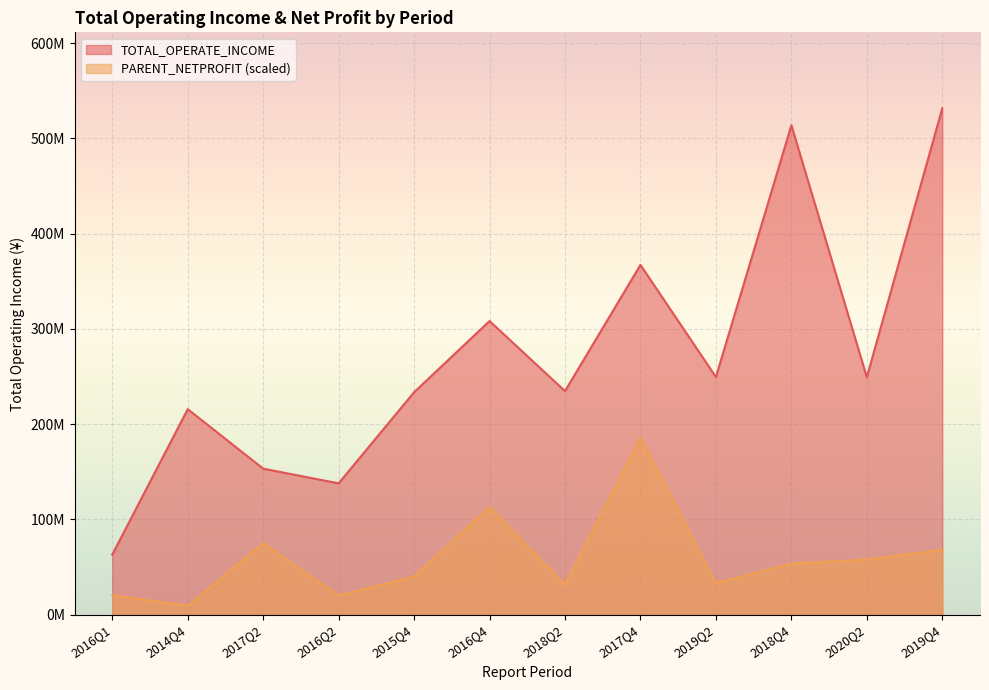

Rank the series by their maximum value, from lowest to highest.

PARENT_NETPROFIT (scaled), TOTAL_OPERATE_INCOME